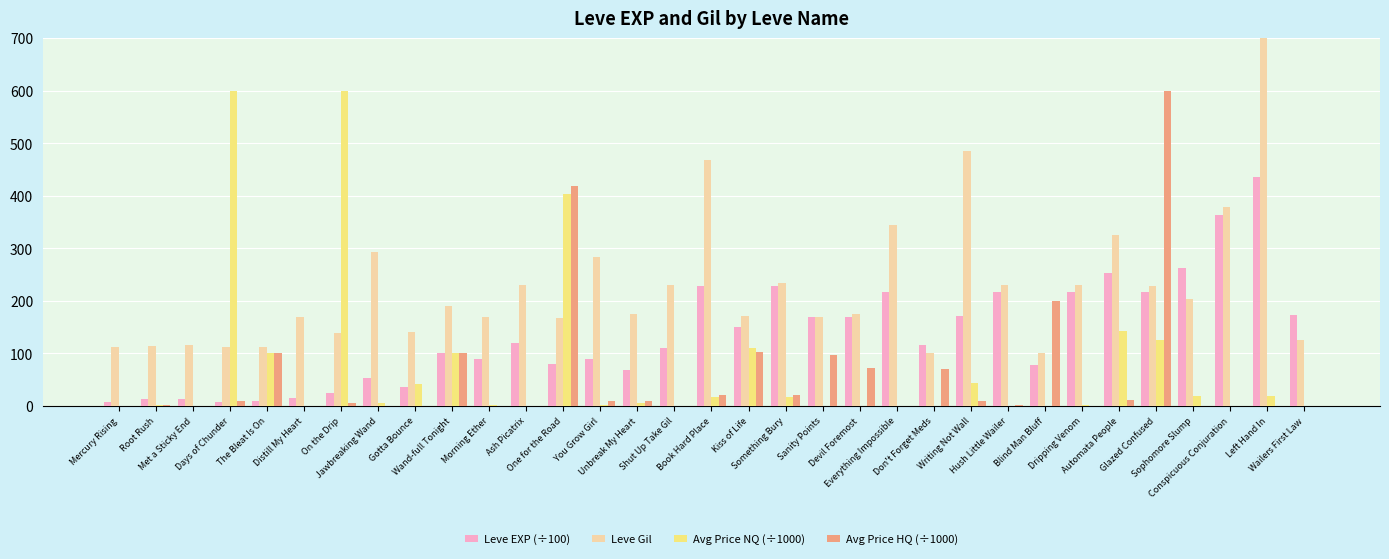

Reading left to right, what are all the values shown in this chart?

Leve EXP (÷100): 8.0	13.3	13.3	8.0	9.8	14.2	24.9	52.2	36.0	99.9	89.3	120.3	78.8	89.3	68.8	110.4	227.9	149.2	227.9	169.2	169.2	216.0	115.6	171.2	216.0	77.1	216.0	252.5	216.5	261.6	363.9	436.0	173.1
Leve Gil: 113.0	114.0	115.0	112.0	112.0	169.0	139.0	293.0	140.0	191.0	169.0	230.0	168.0	284.0	175.0	230.0	468.0	172.0	234.0	170.0	174.0	344.0	101.0	485.0	230.0	101.0	230.0	326.0	229.0	203.0	379.0	715.0	126.0
Avg Price NQ (÷1000): 0.4	1.7	0.1	600.0	100.0	0.1	600.0	5.0	42.5	100.0	1.2	0.0	403.4	1.1	5.8	0.0	16.5	110.1	16.5	0.0	0.0	0.0	0.0	43.9	0.1	0.0	1.0	142.0	125.3	19.0	0.0	19.0	0.0
Avg Price HQ (÷1000): 0.0	1.4	0.0	9.0	100.0	0.3	6.0	0.0	0.0	100.0	0.0	0.0	418.6	10.0	10.2	0.0	20.0	102.5	20.0	97.2	73.0	0.0	70.0	9.2	2.0	200.0	0.0	10.8	600.0	0.0	0.0	0.0	0.0